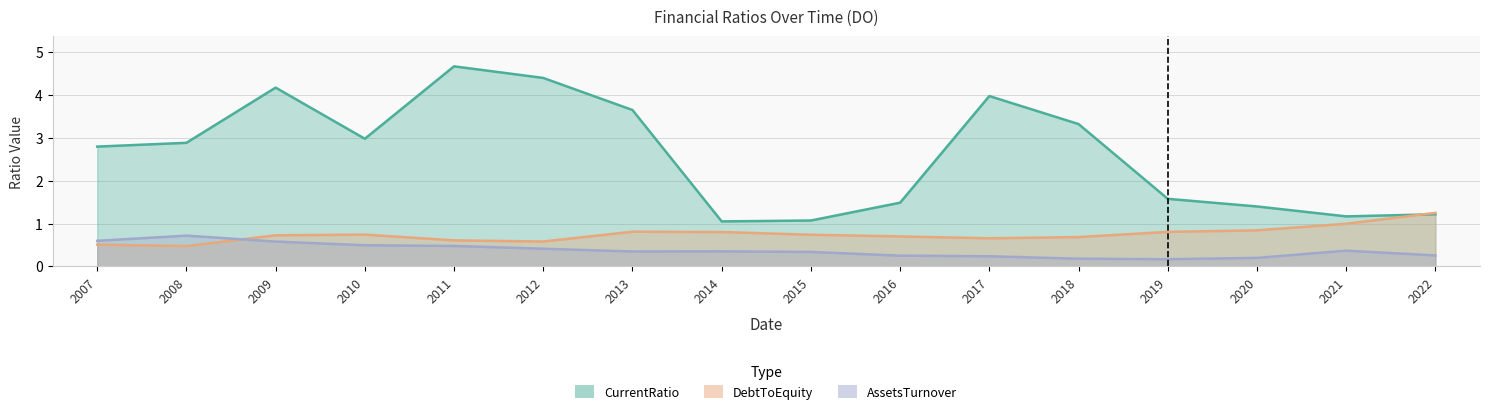

At which category is the sum across all series the highest?

2011